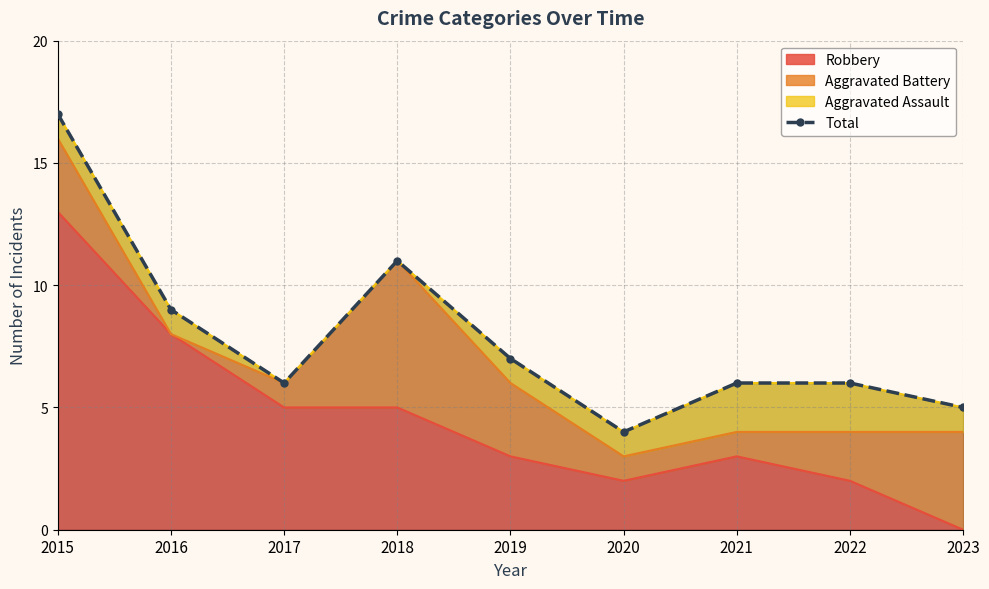

True or false: the data has more than 0 interior local peaks.

True